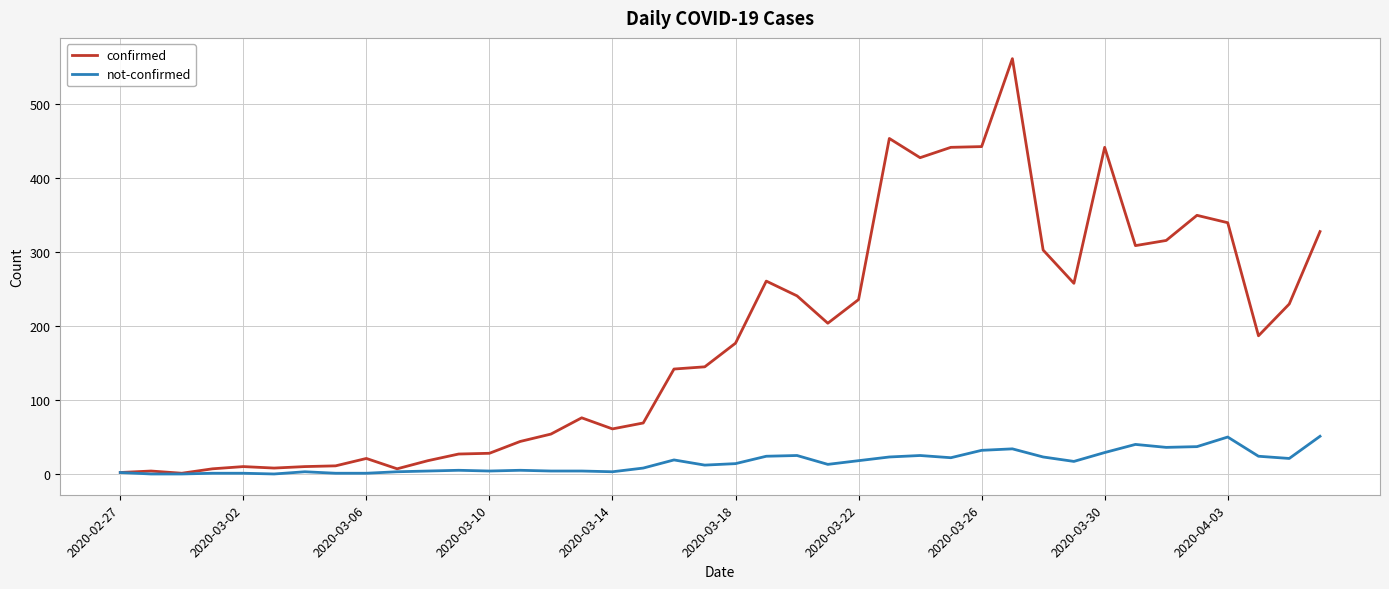

Which series has the largest range (max minus min)?

confirmed